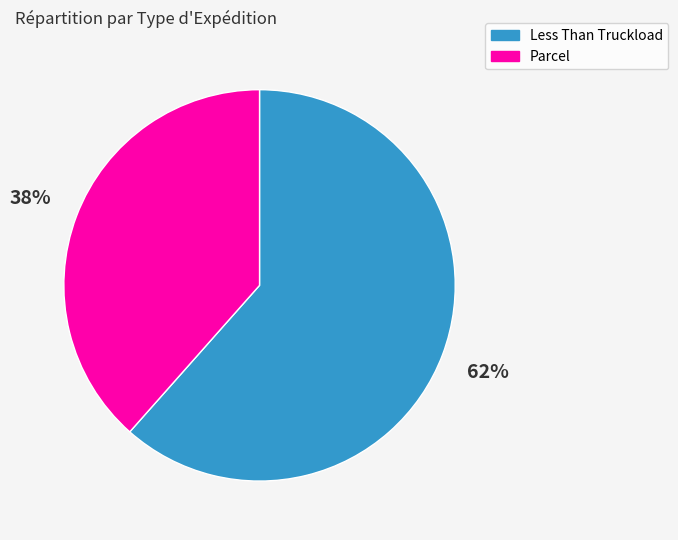

True or false: Parcel accounts for 38% of the total.

True